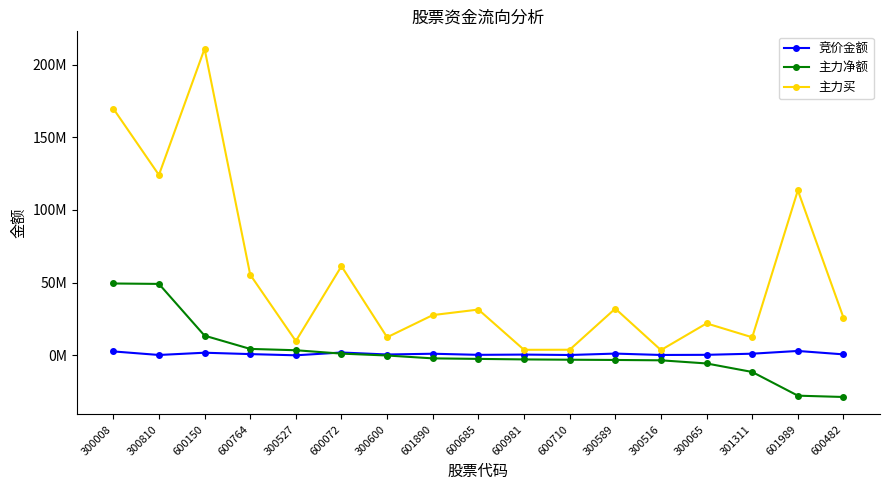

Which series has the largest total across all categories?

主力买